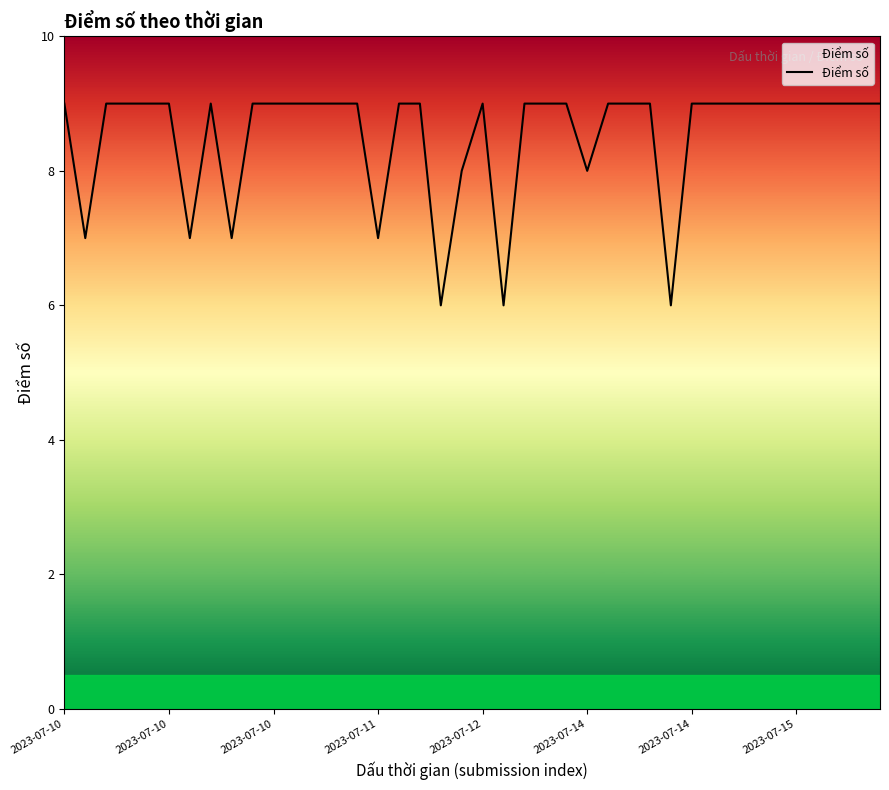

Does the chart have visible grid lines?

No